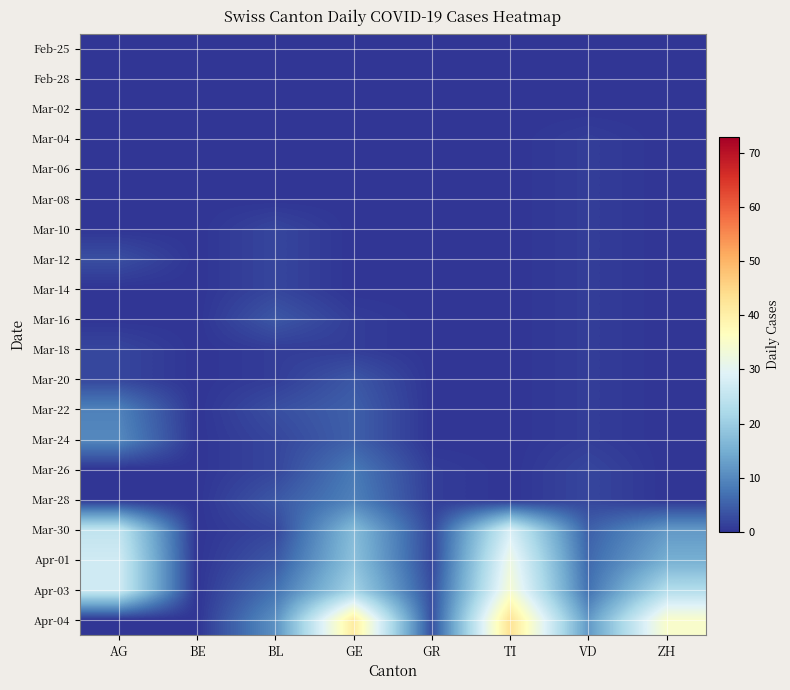

Which series has the largest total across all categories?

Apr-04